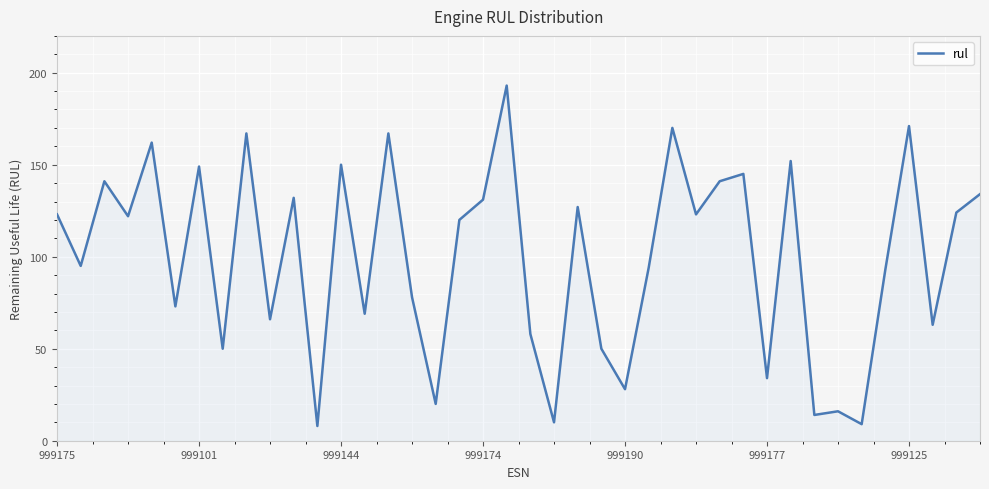

What is the smallest value displayed?

8